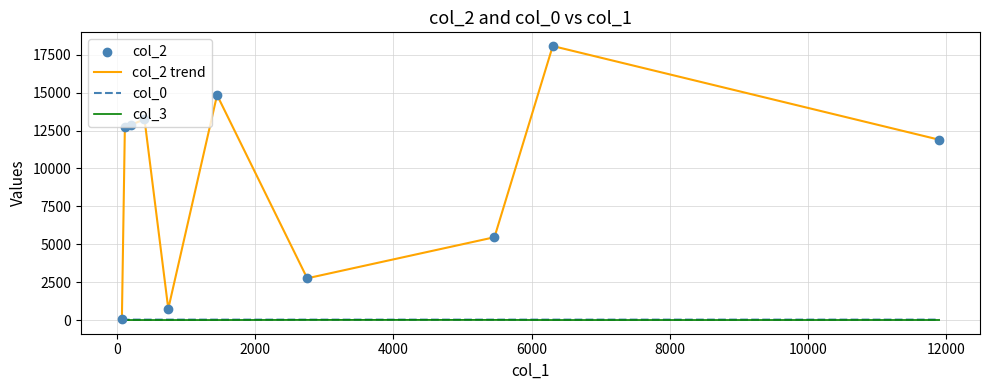

Which series has the largest range (max minus min)?

col_2 trend